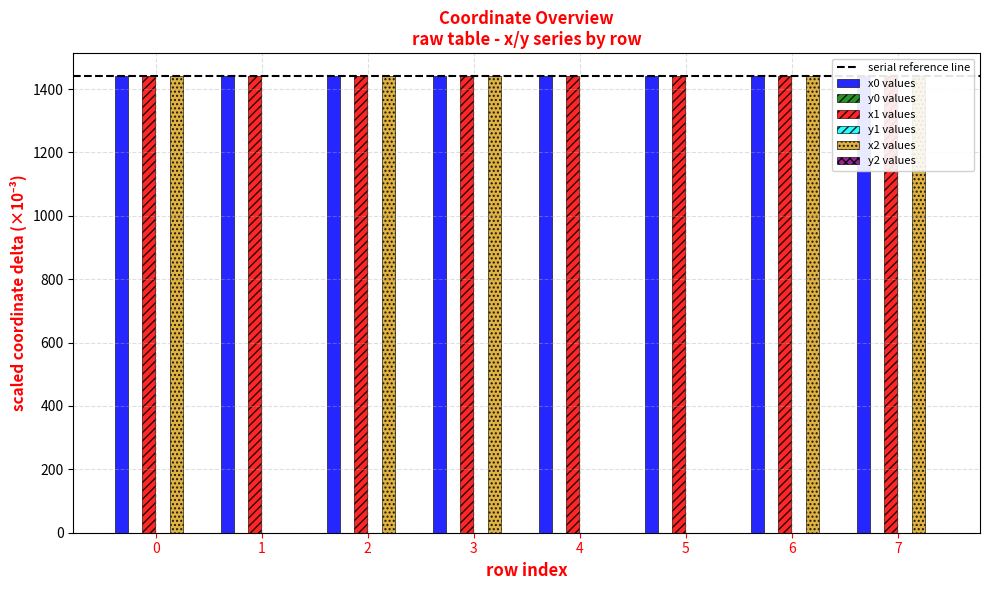

What is the greatest value displayed?

1441.2